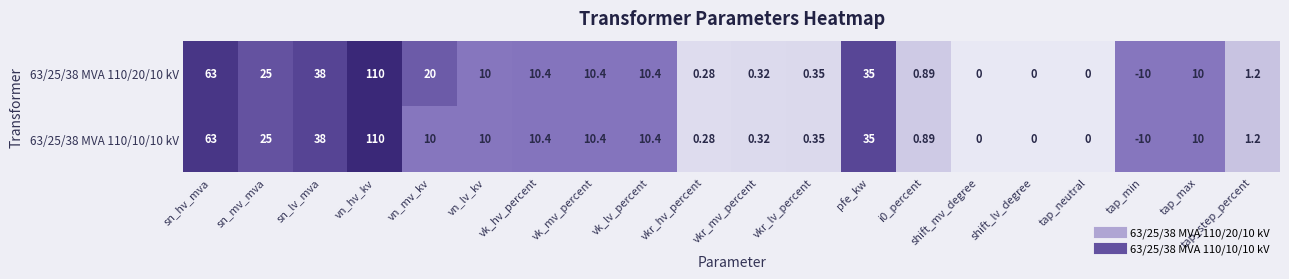

Which series has the largest total across all categories?

63/25/38 MVA 110/20/10 kV